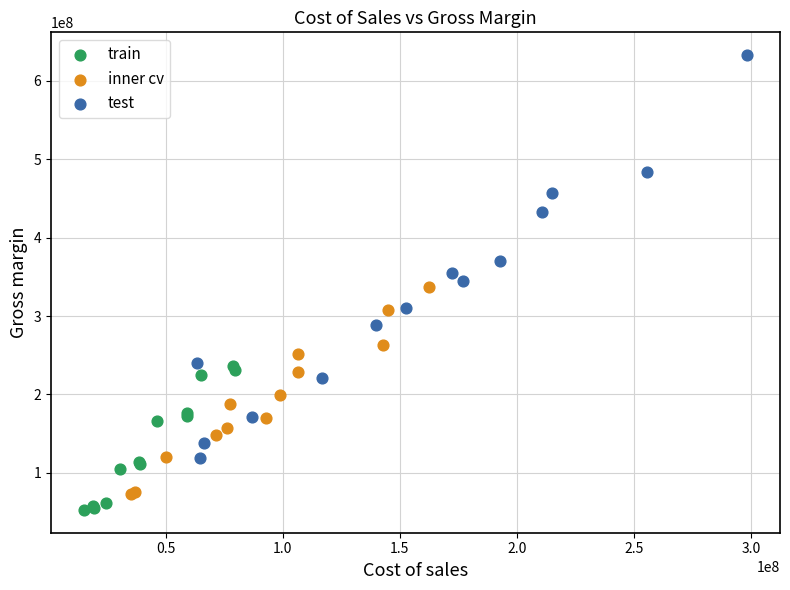

Which series reaches the maximum Y coordinate?

test